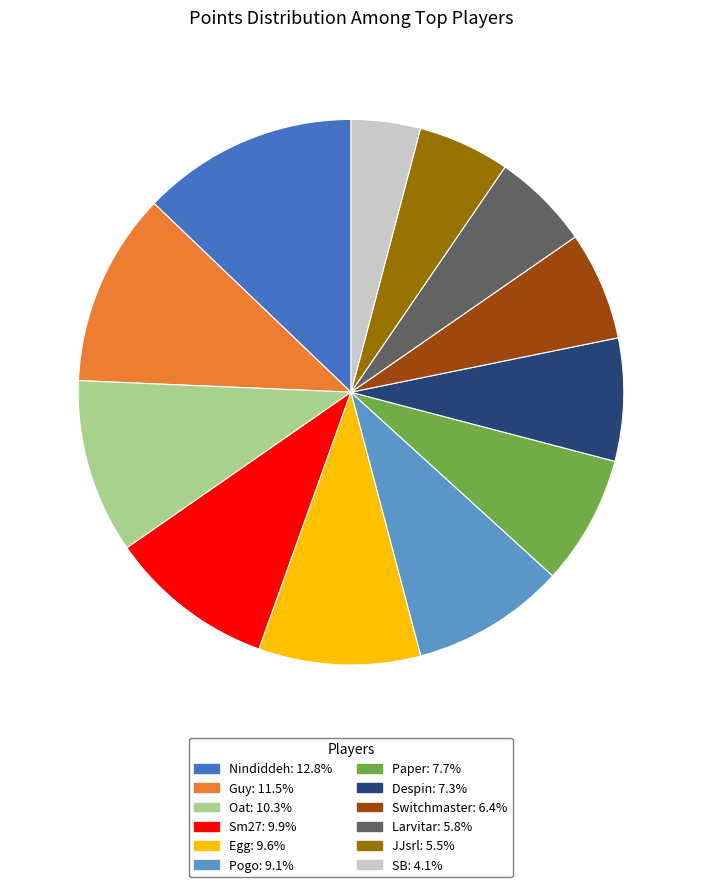

Is Despin the majority of the pie?

No